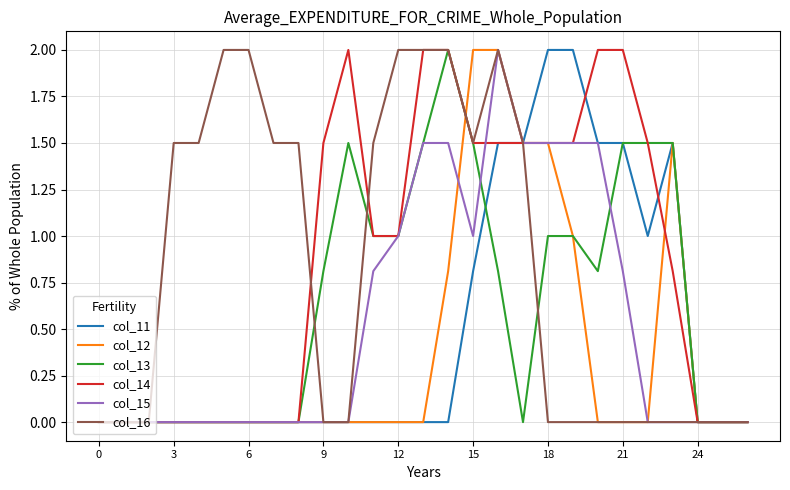

What is the greatest value displayed?

2.0